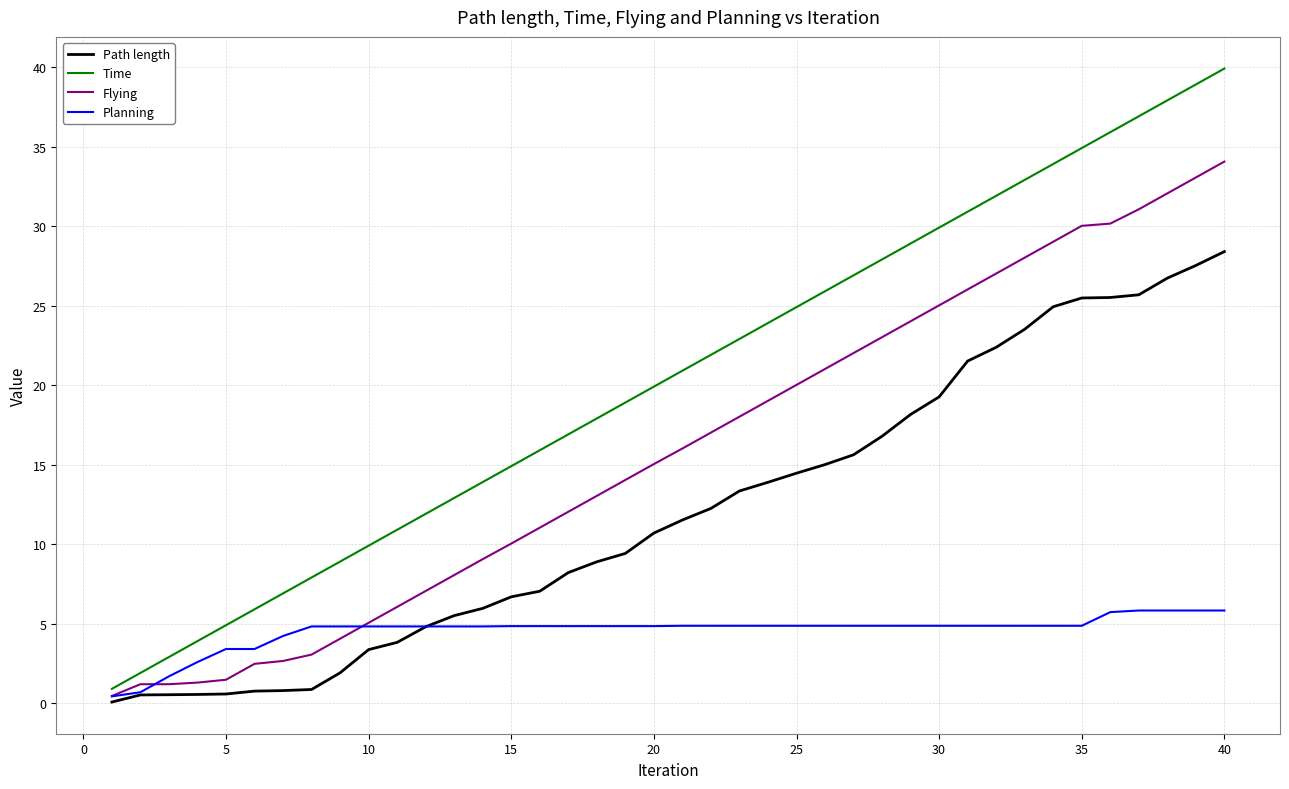

What is the maximum value for Flying?

34.1